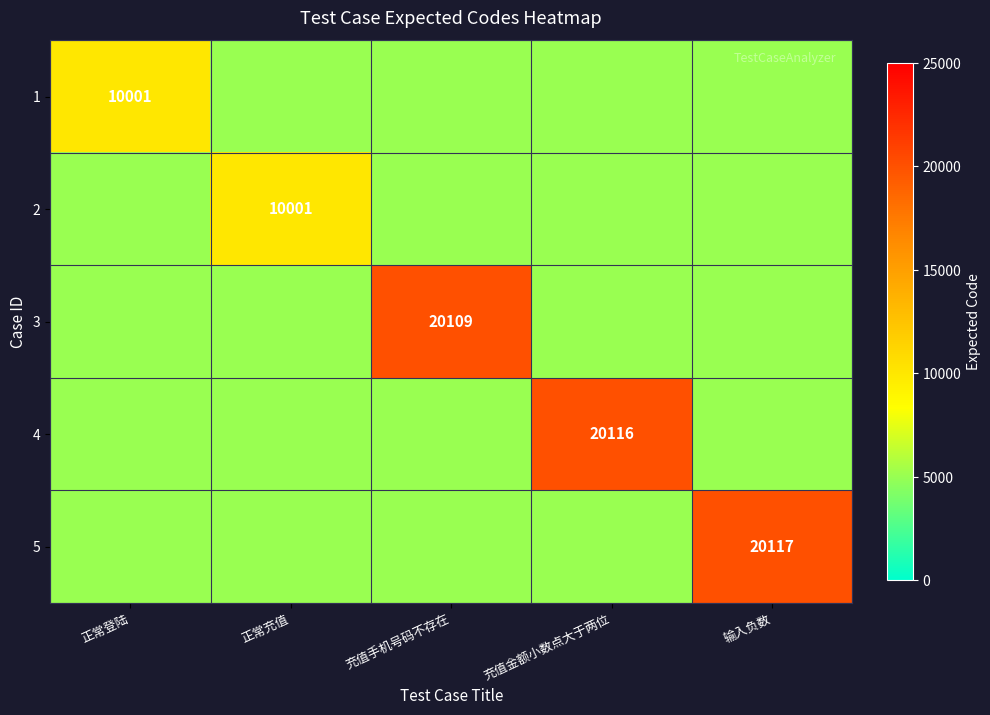

Is it true that 5 equals 32441 at 输入负数?

False